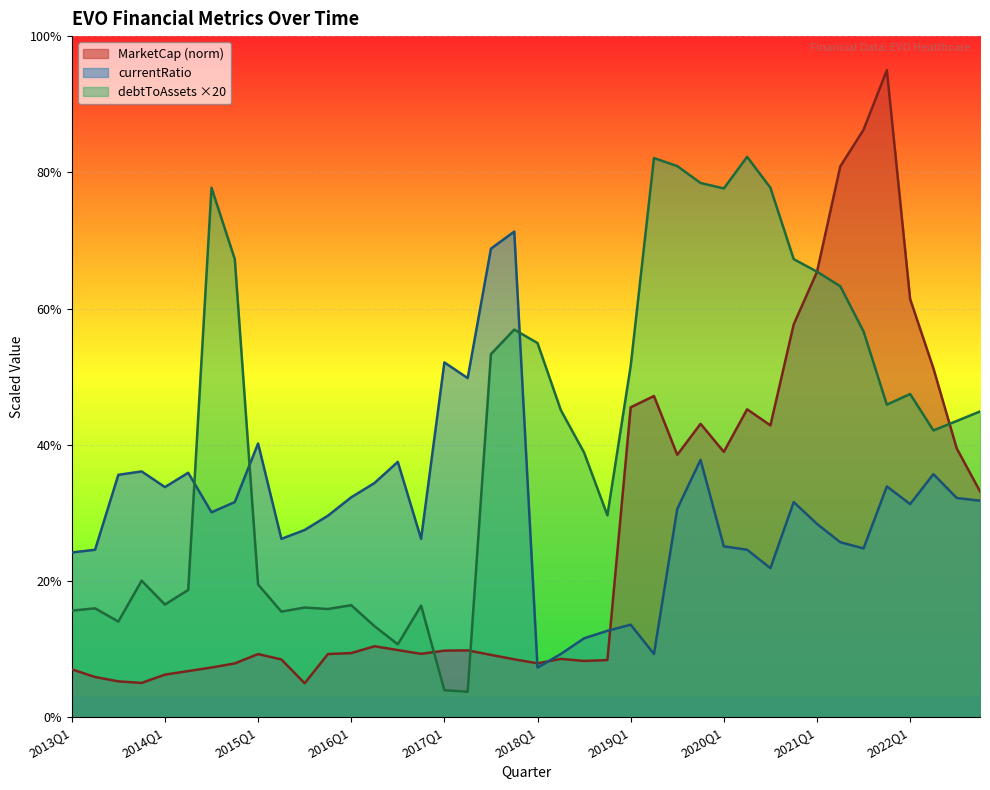

What is the value of the currentRatio point at the 33rd from the left?

2.8